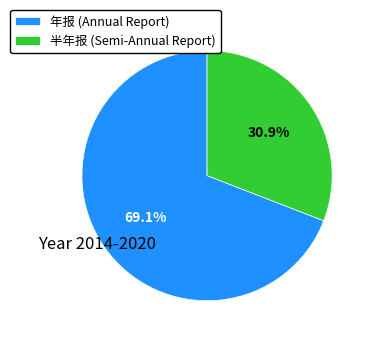

How many slices are in this pie chart?

2